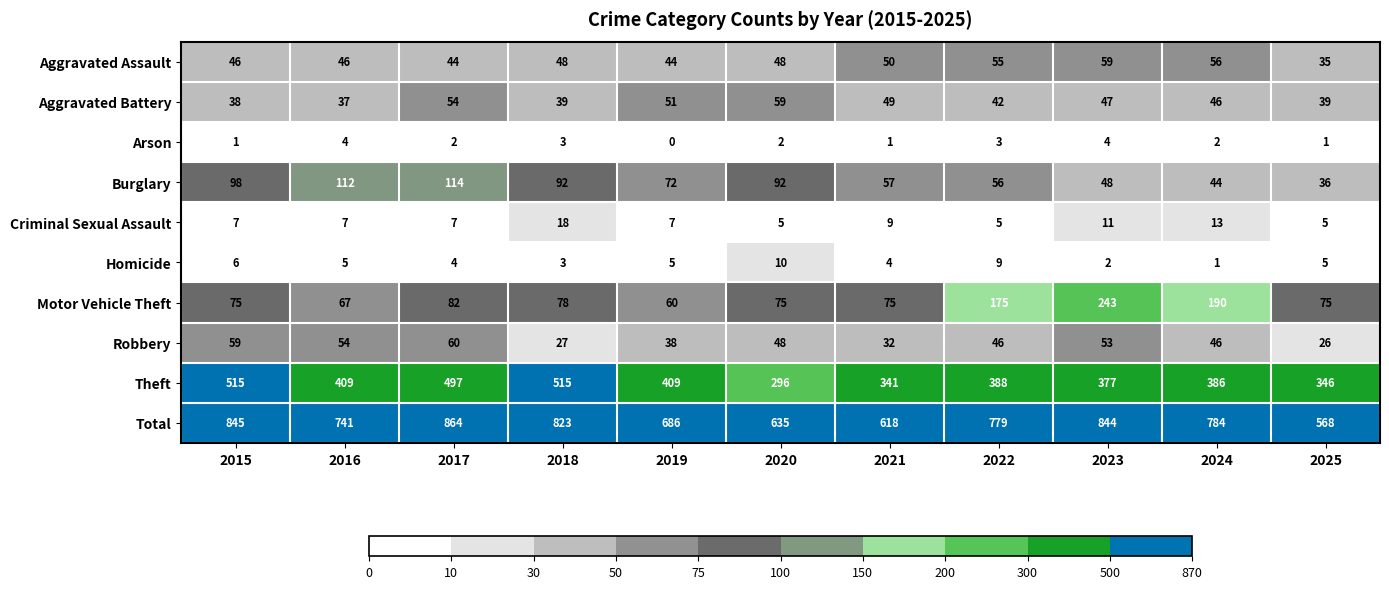

True or false: Theft has a value of 650 at 2019.

False